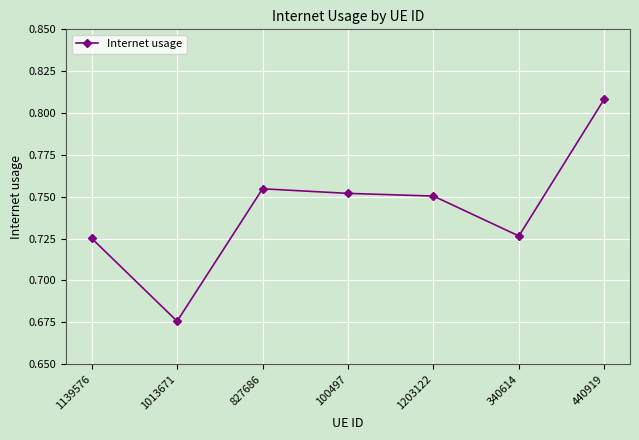

Which label corresponds to the smallest value in the chart?

1013671